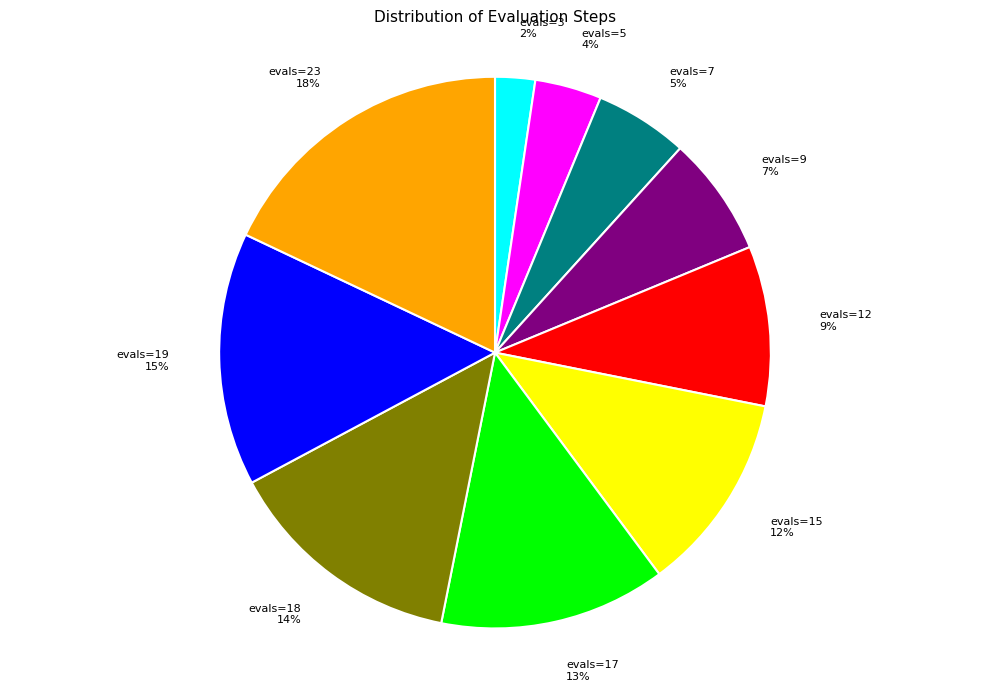

To the nearest percent, what portion does evals=15 represent?

12%